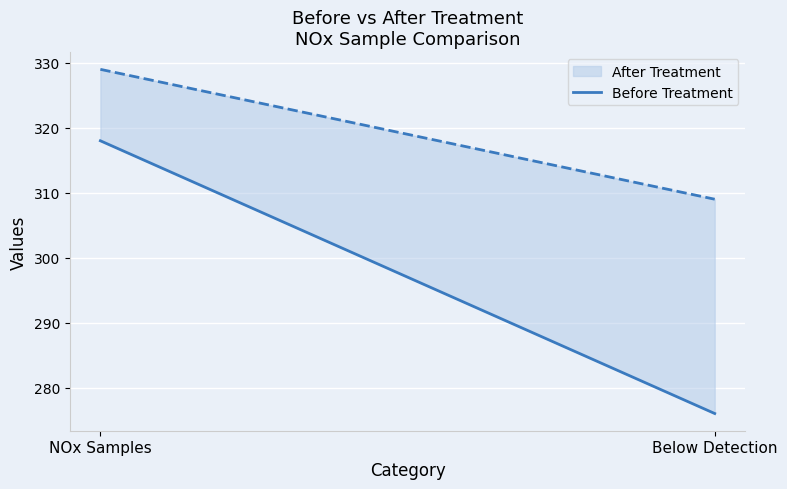

Reading left to right, extract all data points from this chart.

NOx Samples=318	Below Detection=276